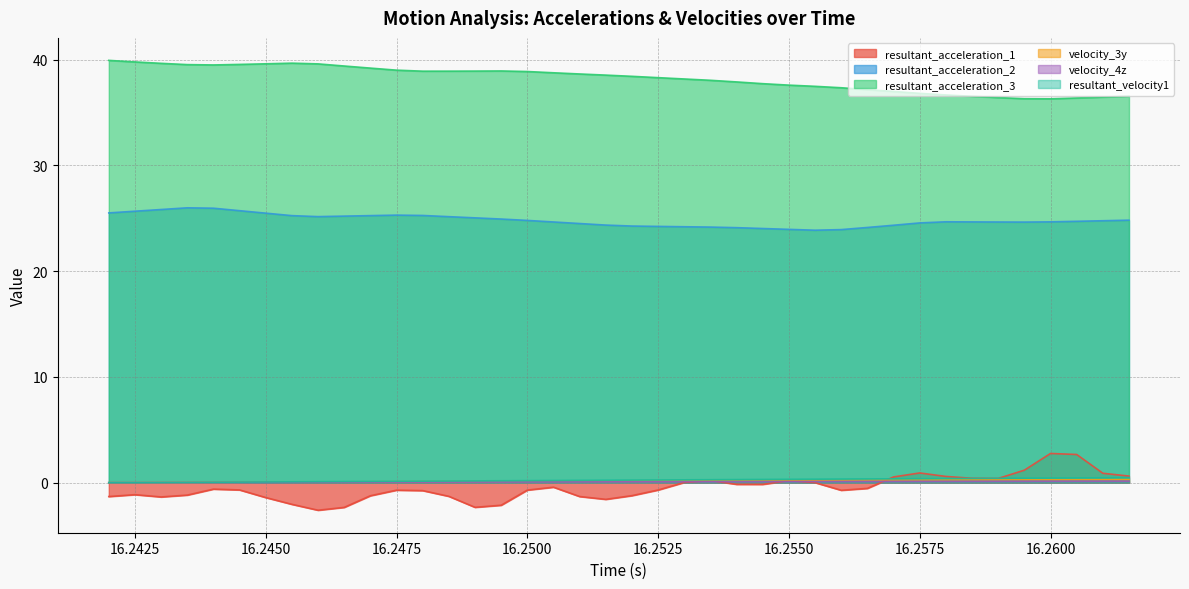

Reading left to right, what are all the values shown in this chart?

resultant_acceleration_1: -1.3	-1.1	-1.4	-1.2	-0.6	-0.7	-1.4	-2.0	-2.6	-2.3	-1.2	-0.7	-0.8	-1.3	-2.3	-2.1	-0.7	-0.4	-1.3	-1.6	-1.2	-0.7	0.0	0.2	-0.2	-0.2	0.2	0.0	-0.7	-0.5	0.5	0.9	0.6	0.4	0.4	1.2	2.8	2.7	0.9	0.6
resultant_acceleration_2: 25.5	25.7	25.8	26.0	26.0	25.7	25.5	25.2	25.2	25.2	25.3	25.3	25.3	25.2	25.0	24.9	24.8	24.6	24.5	24.4	24.3	24.2	24.2	24.2	24.1	24.0	24.0	23.9	23.9	24.1	24.3	24.6	24.7	24.7	24.6	24.6	24.7	24.7	24.8	24.8
resultant_acceleration_3: 39.9	39.8	39.7	39.5	39.5	39.5	39.6	39.7	39.6	39.4	39.2	39.0	38.9	38.9	38.9	38.9	38.9	38.8	38.6	38.5	38.4	38.3	38.2	38.0	37.9	37.7	37.6	37.5	37.3	37.2	37.0	36.8	36.7	36.5	36.4	36.3	36.3	36.4	36.5	36.5
velocity_3y: 0.0	0.0	0.0	0.0	0.0	0.0	0.0	0.1	0.1	0.1	0.1	0.1	0.1	0.1	0.1	0.1	0.1	0.2	0.2	0.2	0.2	0.2	0.2	0.2	0.2	0.2	0.2	0.2	0.2	0.3	0.3	0.3	0.3	0.3	0.3	0.3	0.3	0.3	0.3	0.3
velocity_4z: 0.0	0.0	0.0	0.0	0.0	0.0	0.0	0.0	0.0	0.0	0.0	0.1	0.1	0.1	0.1	0.1	0.1	0.1	0.1	0.1	0.1	0.1	0.1	0.1	0.1	0.1	0.1	0.1	0.1	0.1	0.1	0.1	0.1	0.1	0.1	0.1	0.1	0.1	0.1	0.1
resultant_velocity1: 0.0	0.0	0.0	0.0	0.0	0.1	0.1	0.1	0.1	0.1	0.1	0.1	0.1	0.2	0.2	0.2	0.2	0.2	0.2	0.2	0.2	0.3	0.3	0.3	0.3	0.3	0.3	0.3	0.3	0.3	0.4	0.4	0.4	0.4	0.4	0.4	0.4	0.4	0.5	0.5